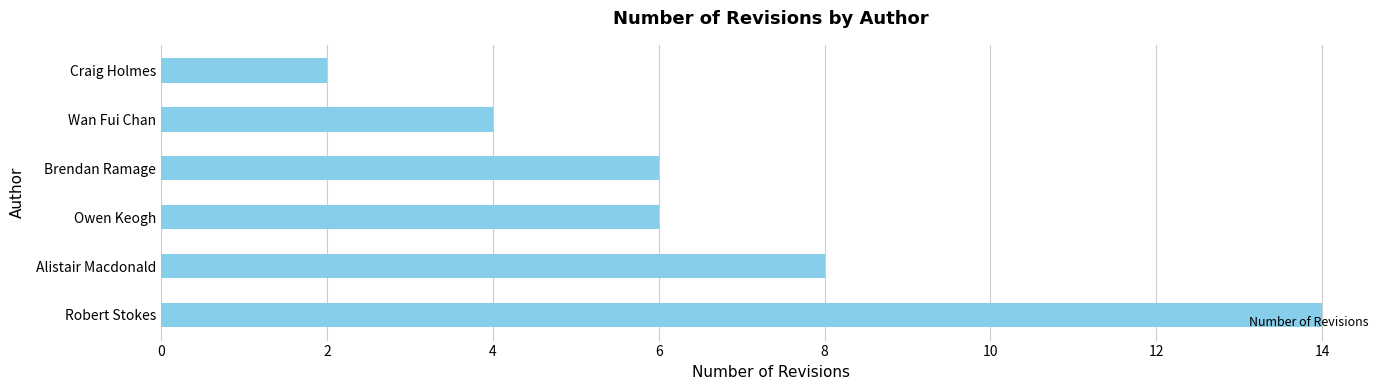

The value at Alistair Macdonald is 8. True or false?

True